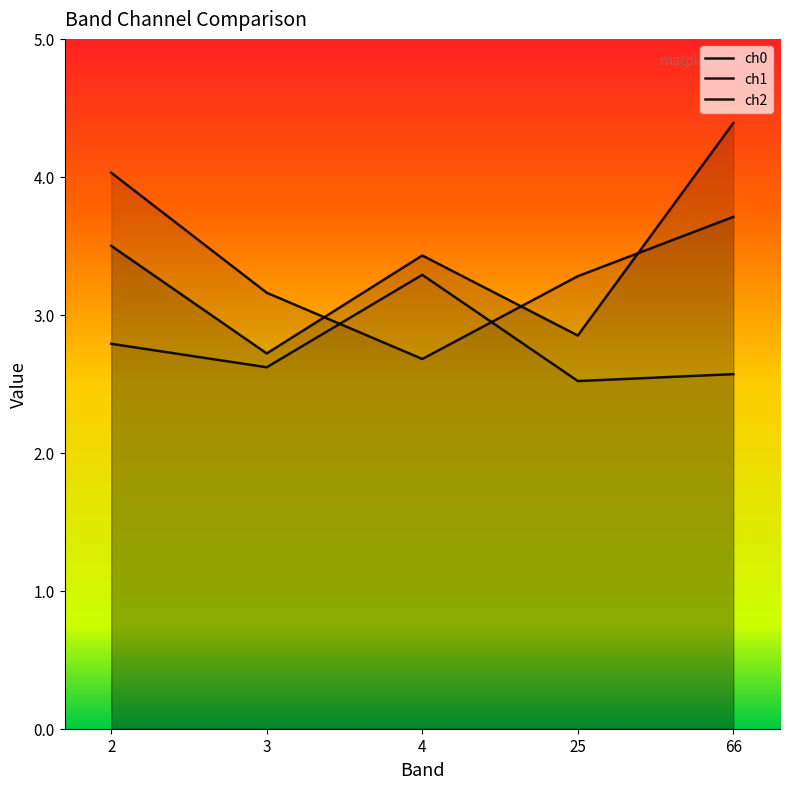

Reading left to right, extract all data points from this chart.

ch0: 2=2.8	3=2.6	4=3.3	25=2.5	66=2.6
ch1: 2=4.0	3=3.2	4=2.7	25=3.3	66=3.7
ch2: 2=3.5	3=2.7	4=3.4	25=2.9	66=4.4